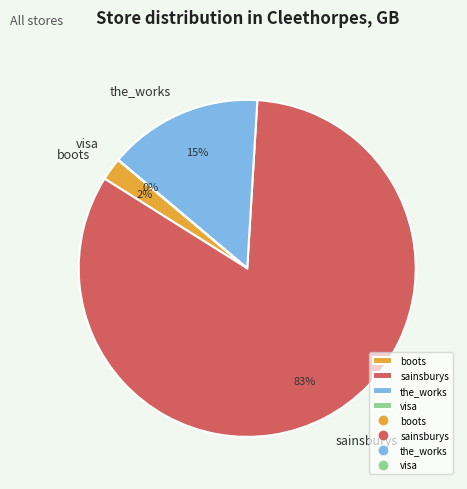

What is the majority slice?

sainsburys